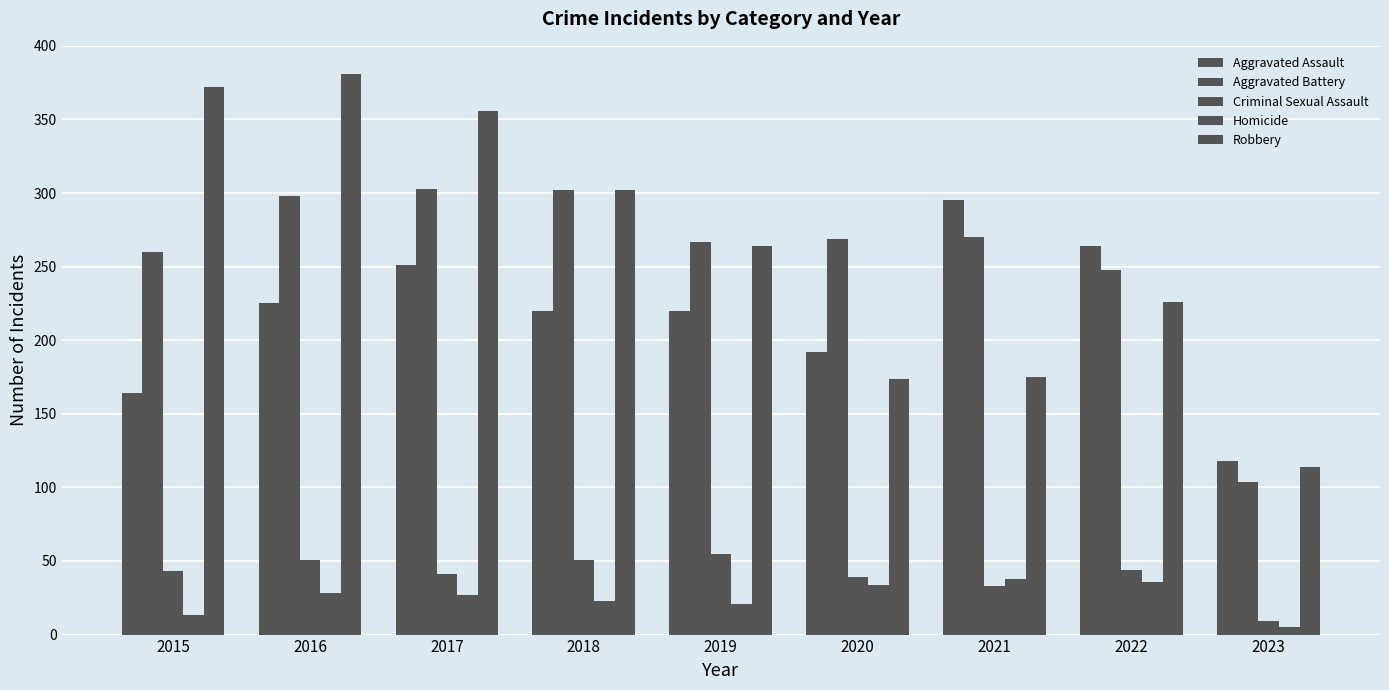

Count the number of data series in this chart.

5